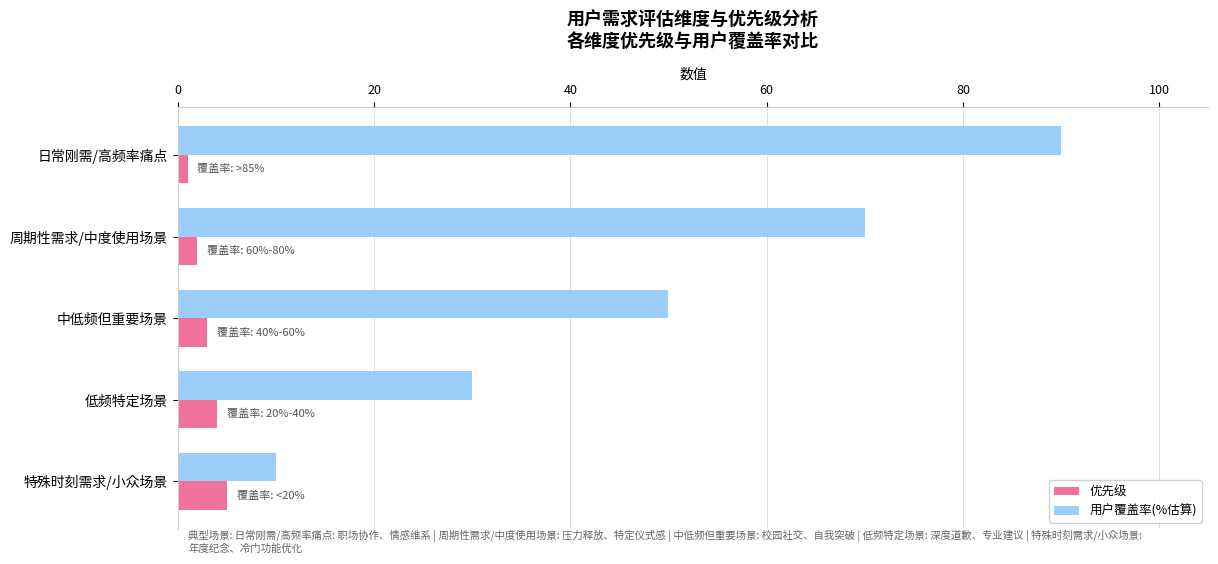

Which series has the largest range (max minus min)?

用户覆盖率(%估算)